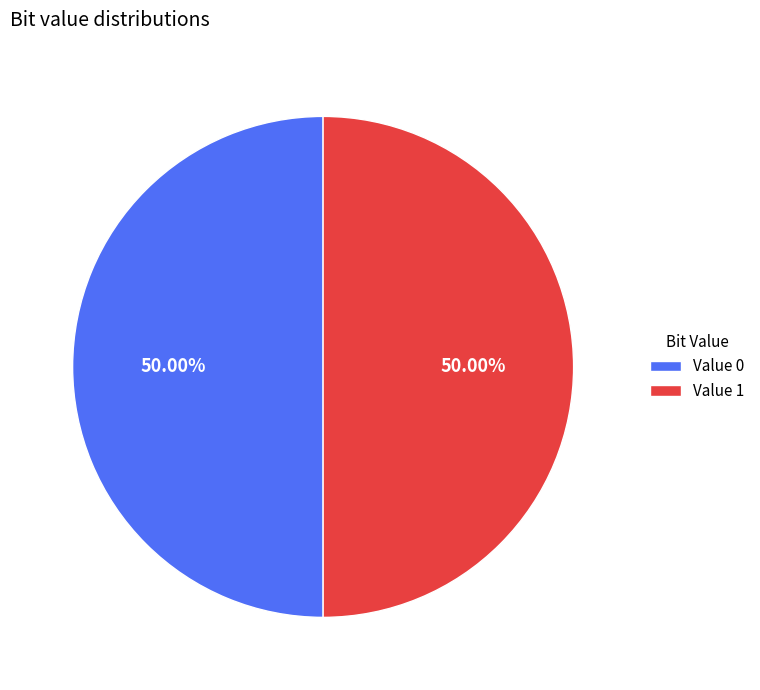

What is the ratio of the value at Value 1 to the value at Value 0?

1.0